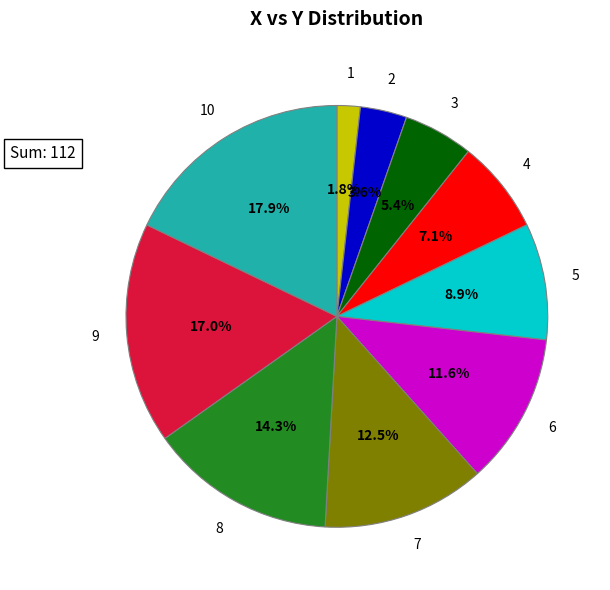

How many slices are in this pie chart?

10